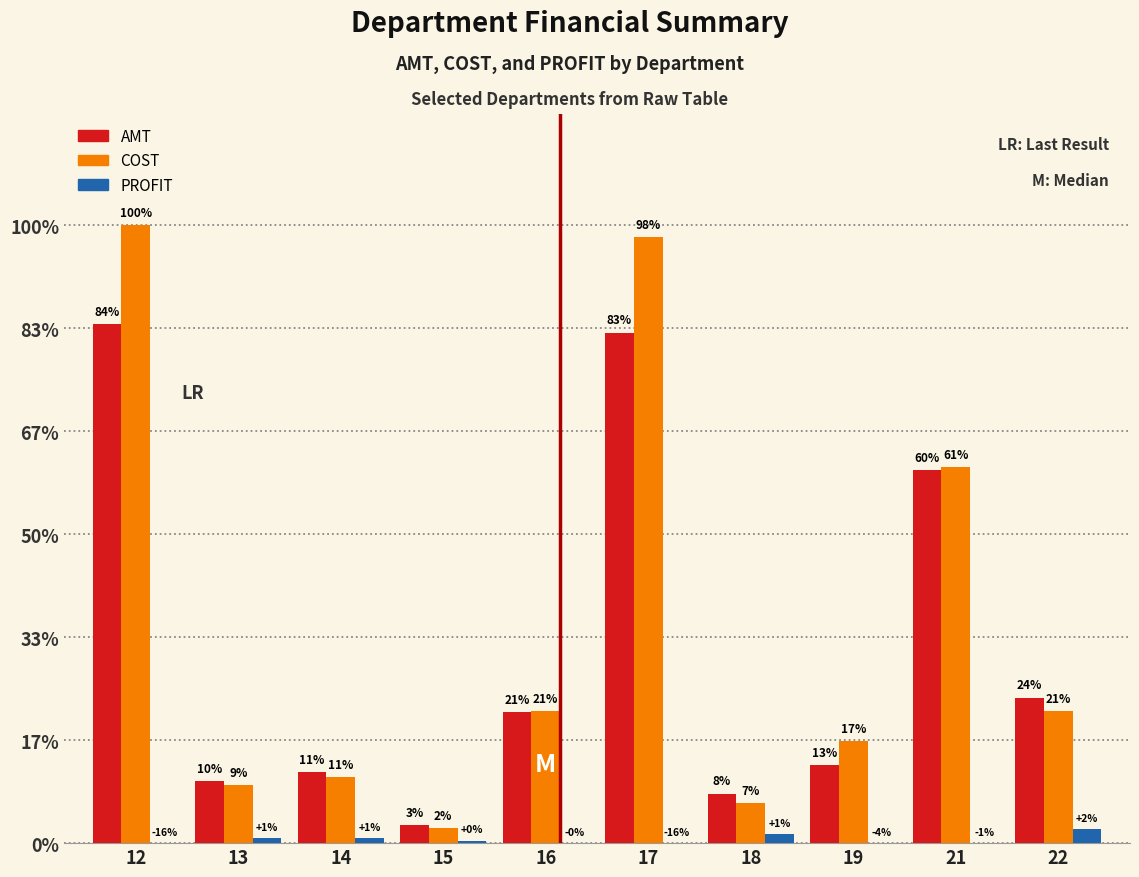

What is the value of the COST bar at the 8th from the left?

388285.3